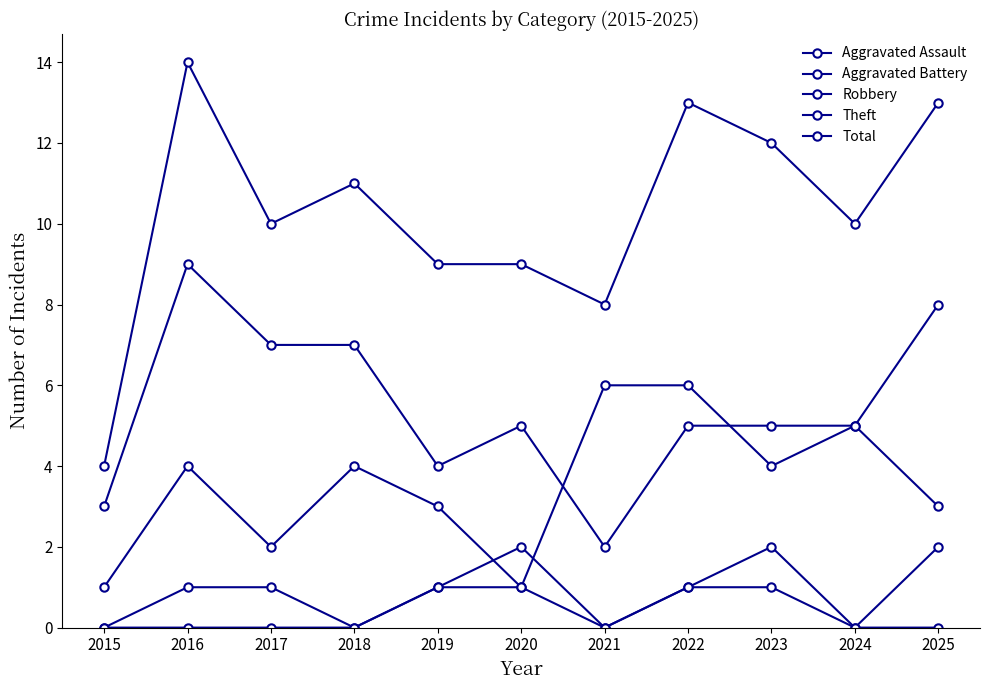

Which series has the widest spread of values?

Total